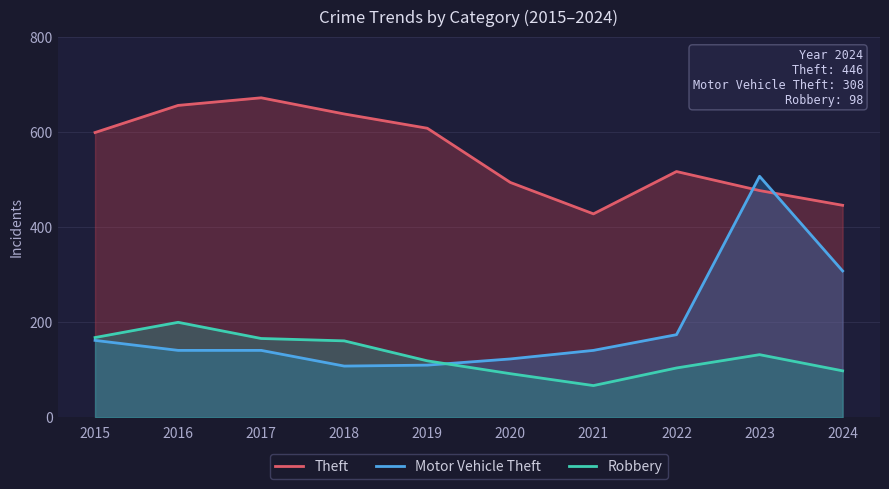

Reading left to right, transcribe all the data shown in this chart.

Theft: 2015=599	2016=656	2017=672	2018=638	2019=608	2020=494	2021=428	2022=517	2023=477	2024=446
Motor Vehicle Theft: 2015=162	2016=141	2017=141	2018=108	2019=110	2020=123	2021=141	2022=174	2023=507	2024=308
Robbery: 2015=168	2016=200	2017=166	2018=161	2019=119	2020=92	2021=67	2022=104	2023=132	2024=98